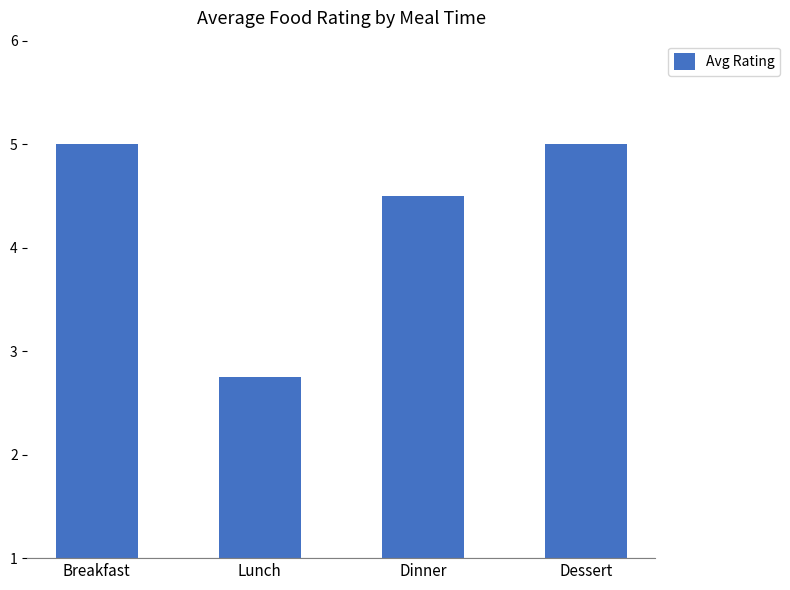

Where is the data nearest to the value 3?

Lunch